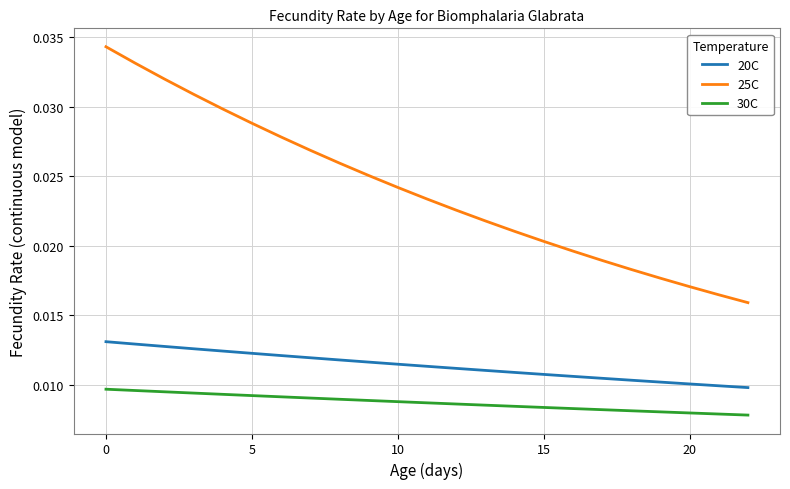

Which series has the largest range (max minus min)?

25C